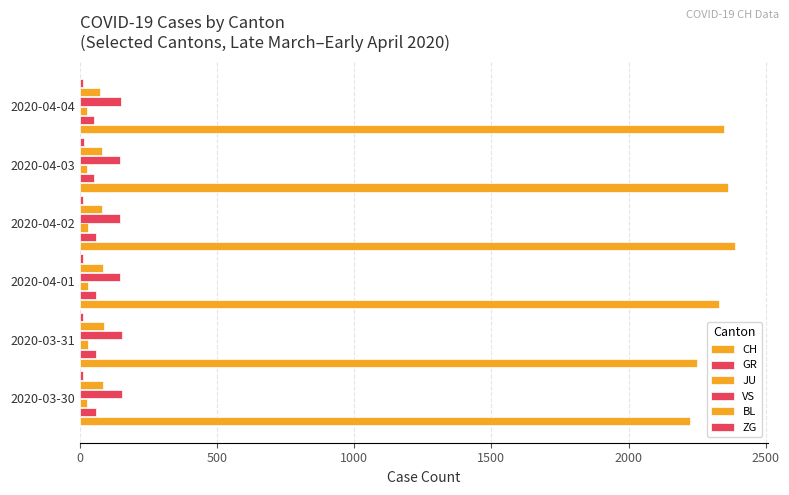

How many categories are shown in the chart?

6